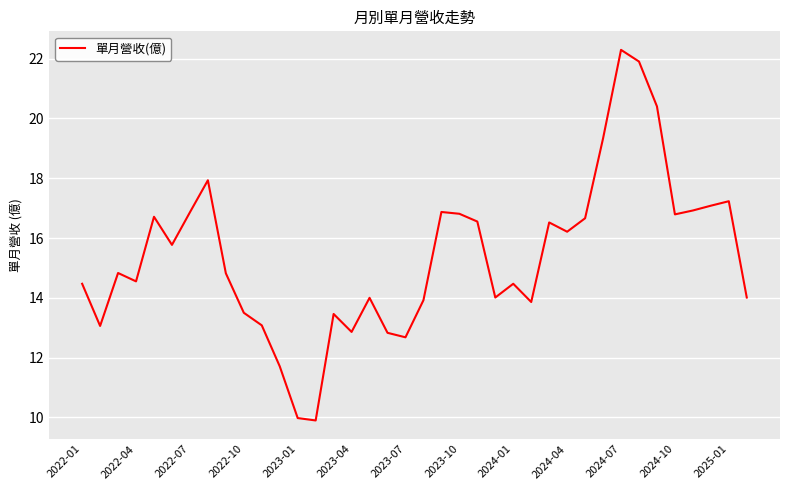

What is the greatest value displayed?

22.3